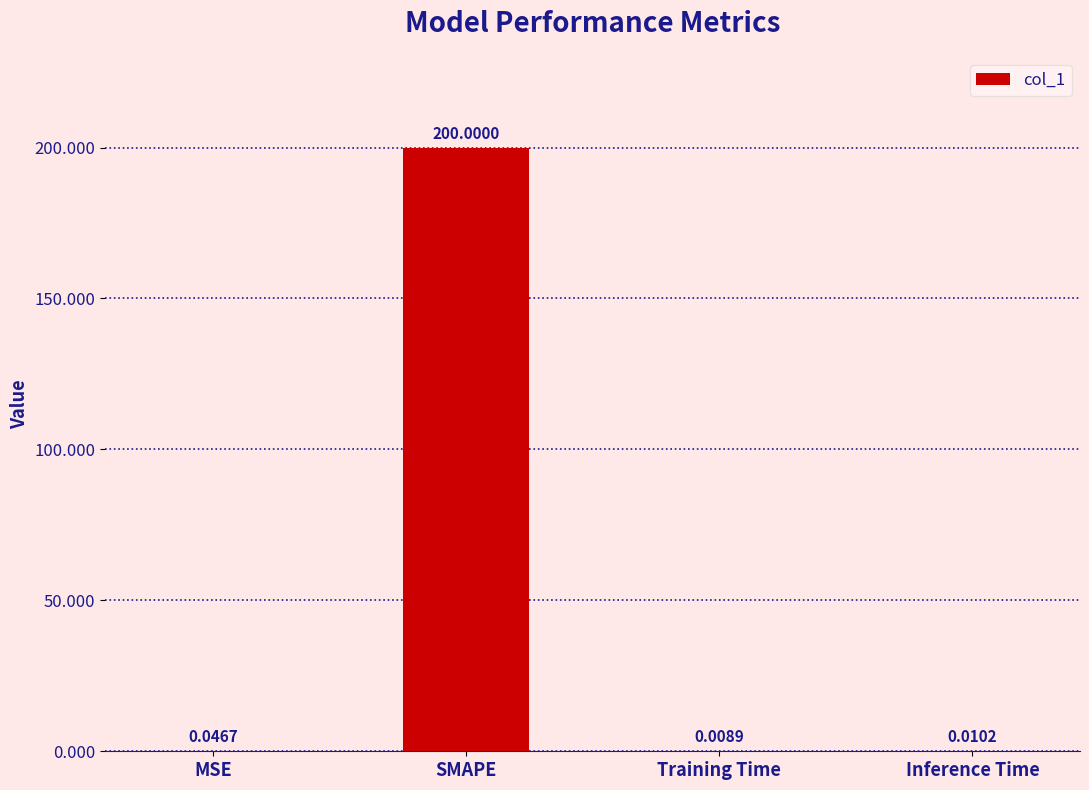

How many distinct data groups are displayed?

1